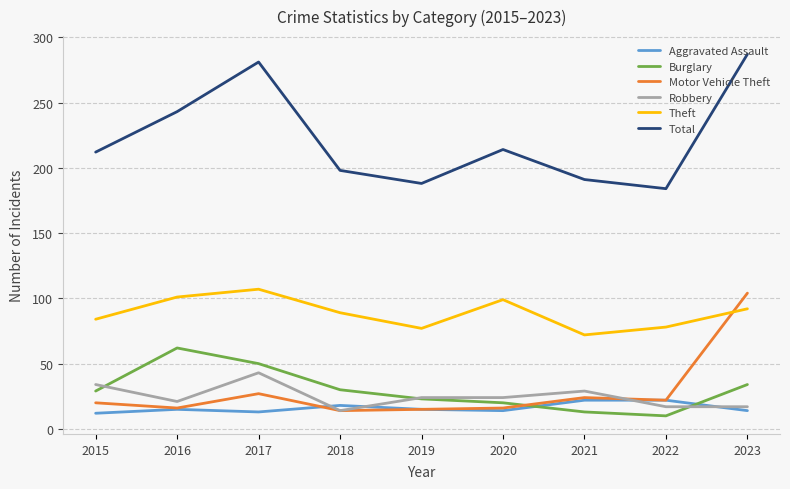

The Robbery series shows 10 at 2017. True or false?

False